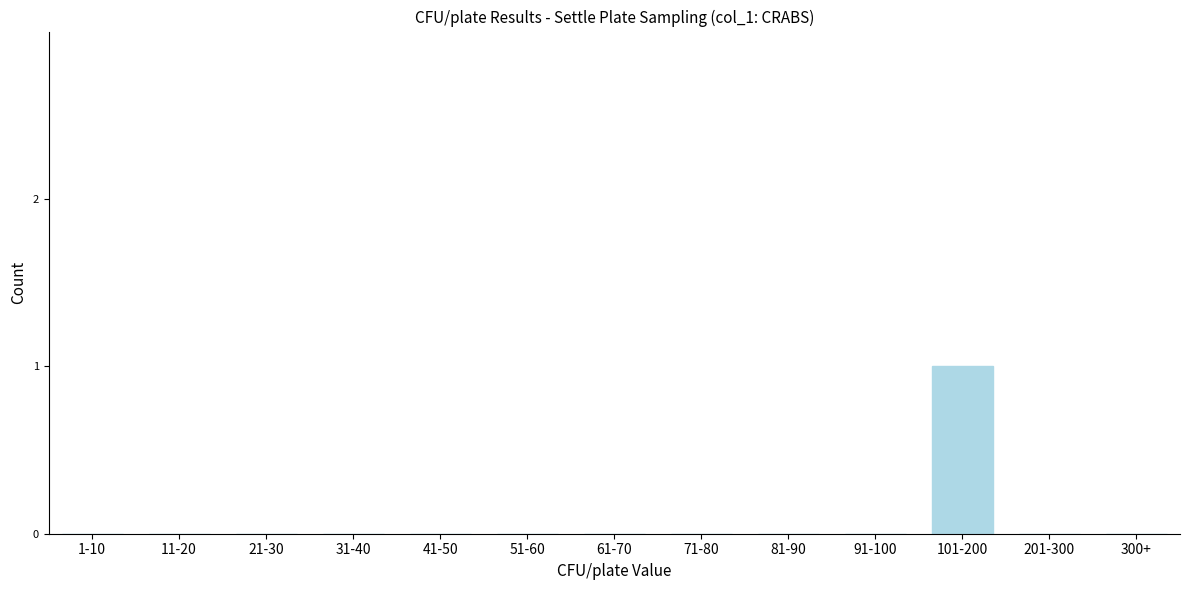

Reading right to left, extract all data points from this chart.

300+=0	201-300=0	101-200=1	91-100=0	81-90=0	71-80=0	61-70=0	51-60=0	41-50=0	31-40=0	21-30=0	11-20=0	1-10=0